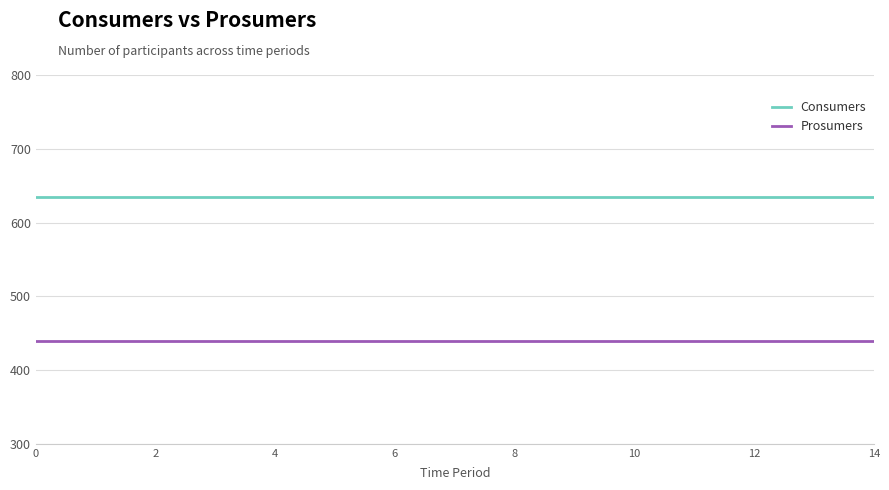

Rank the series by their maximum value, from highest to lowest.

Consumers, Prosumers